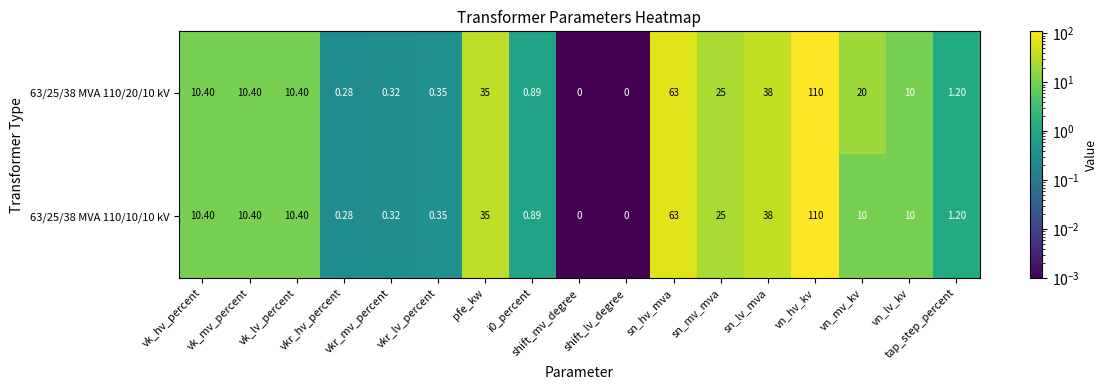

Count the number of categories in the chart.

17